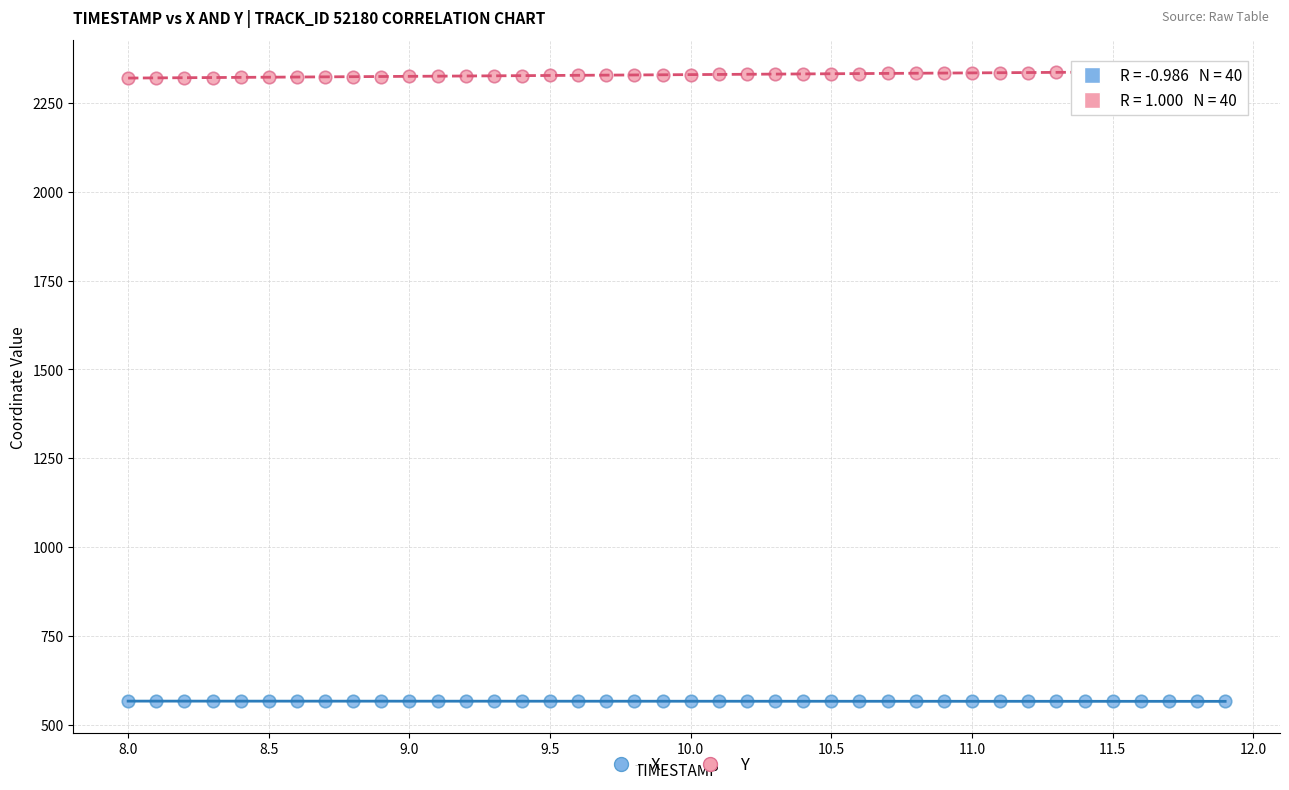

What are all the series names shown in the legend?

X, Y